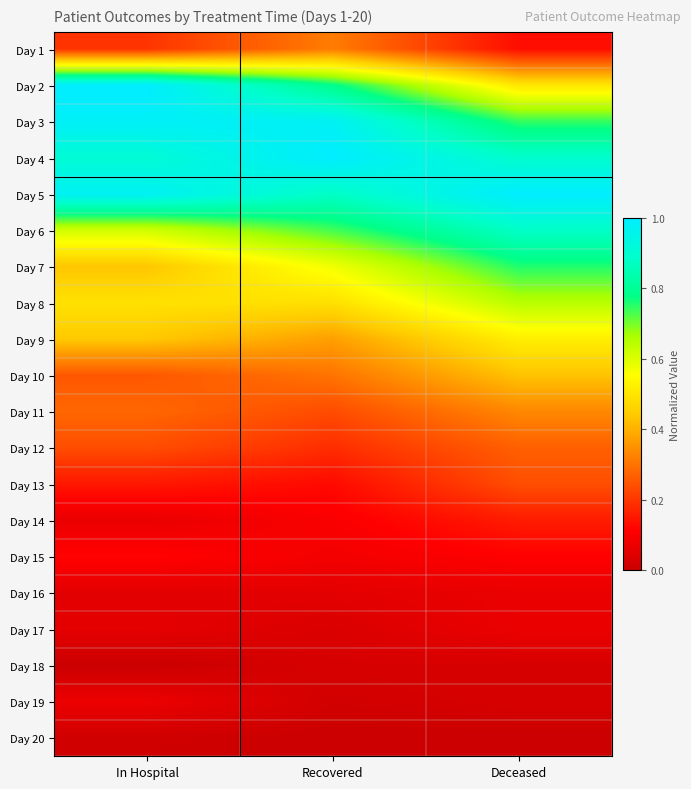

What is the total value across all series at In Hospital?

7.3